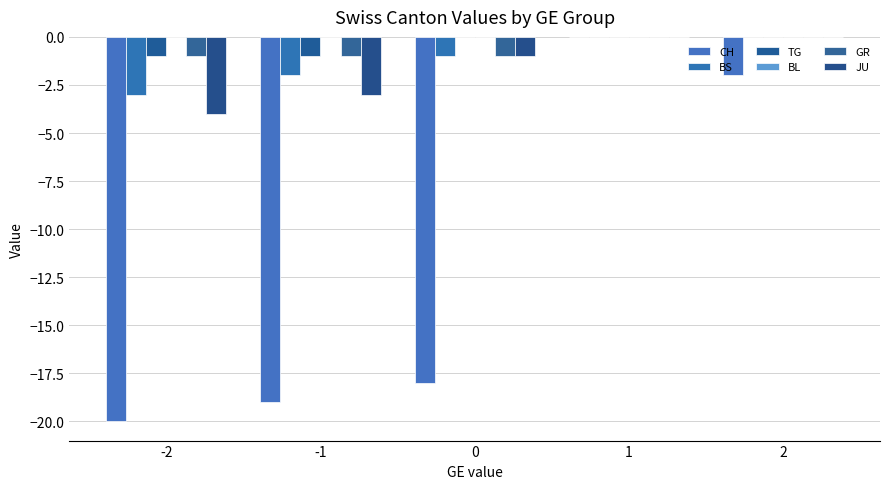

True or false: GR has a value of -1 at 0.

True